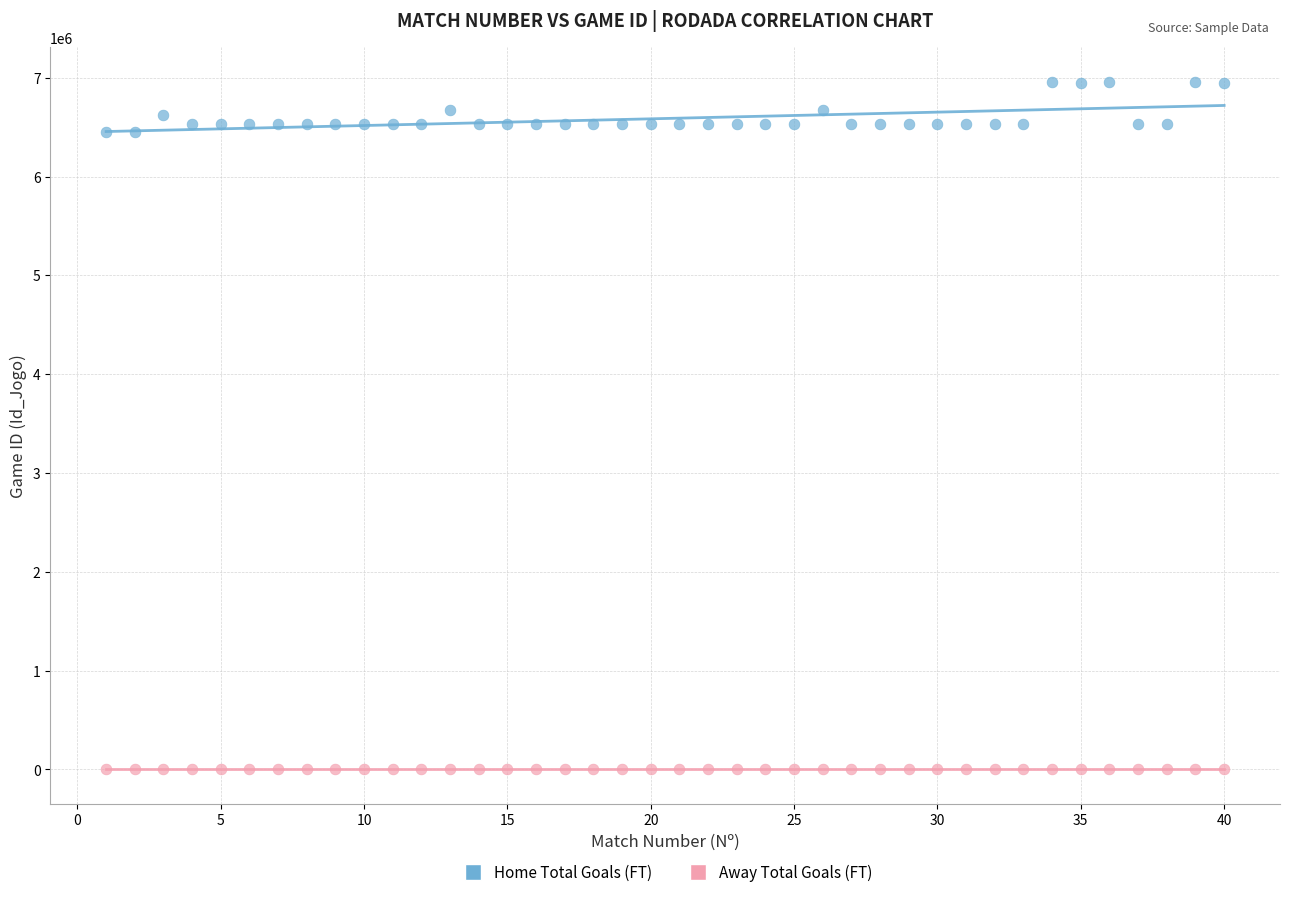

Across all data points, what is the range of Y values (max minus min)?

6960587